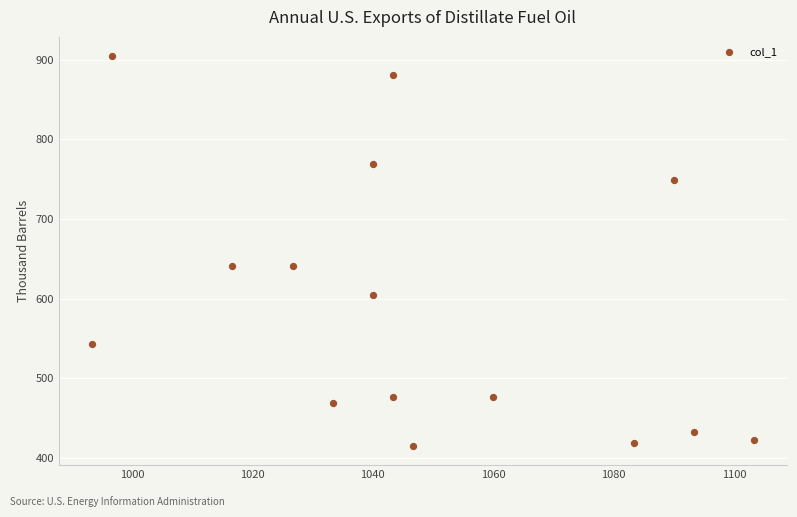

What is the range of Y values (max minus min)?

489.4